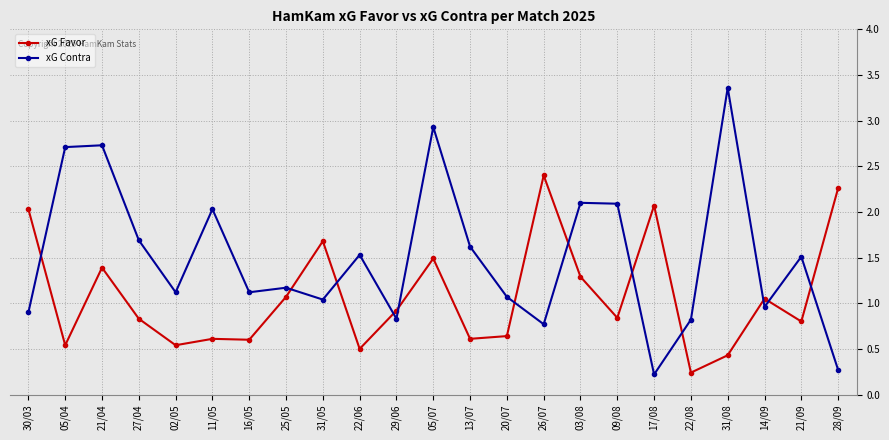

What is the total value across all series at 25/05?

2.2